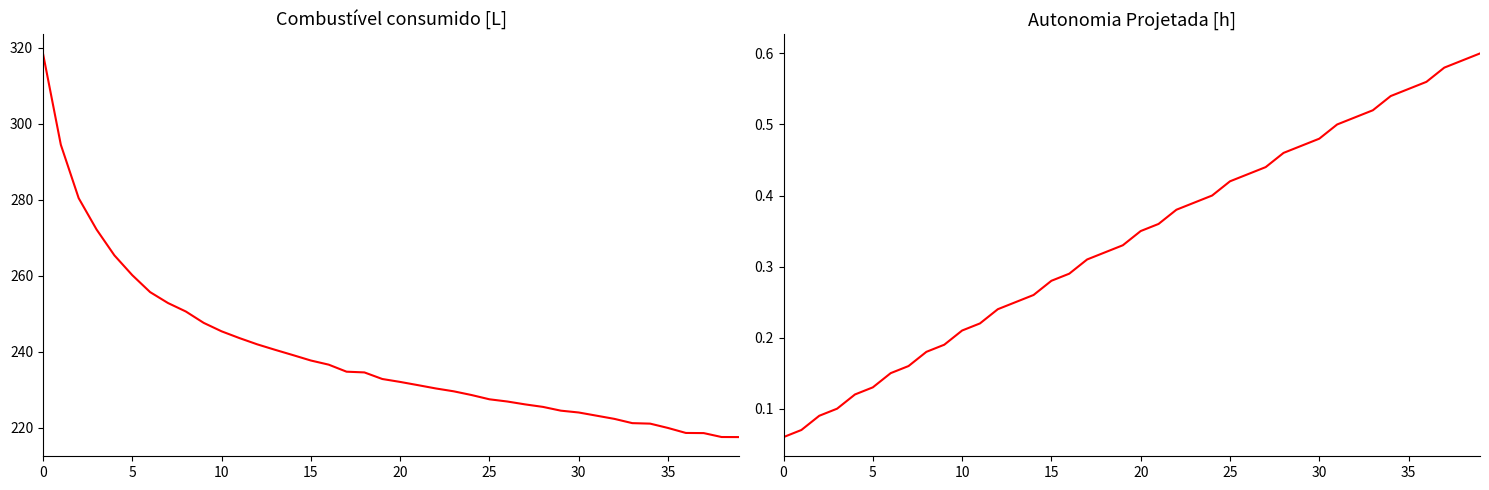

True or false: Autonomia Projetada [h] and Combustível consumido [L] cross at least once.

False